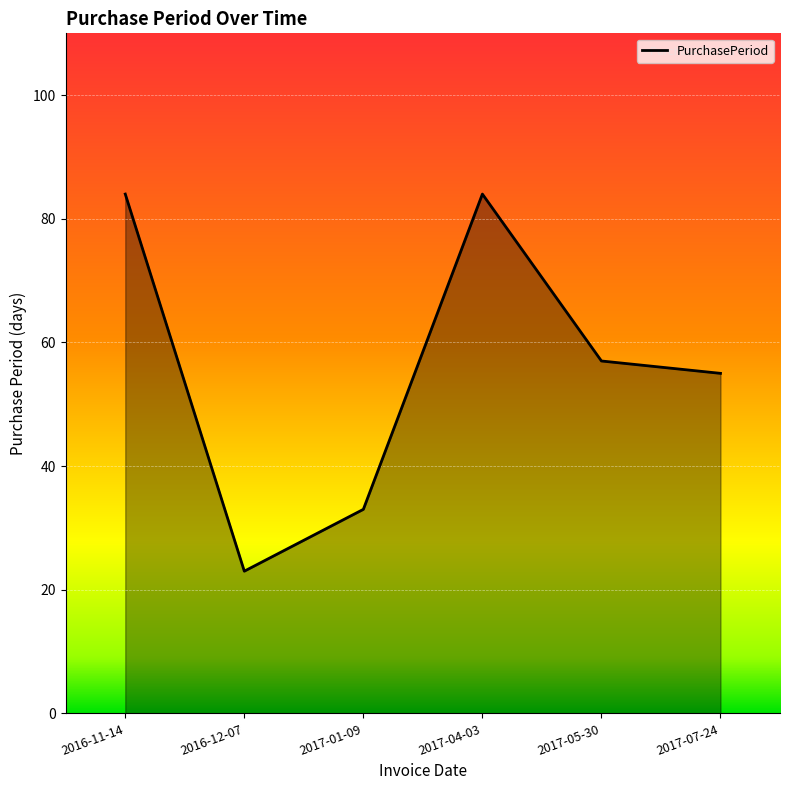

Where is the first local maximum?

2017-04-03